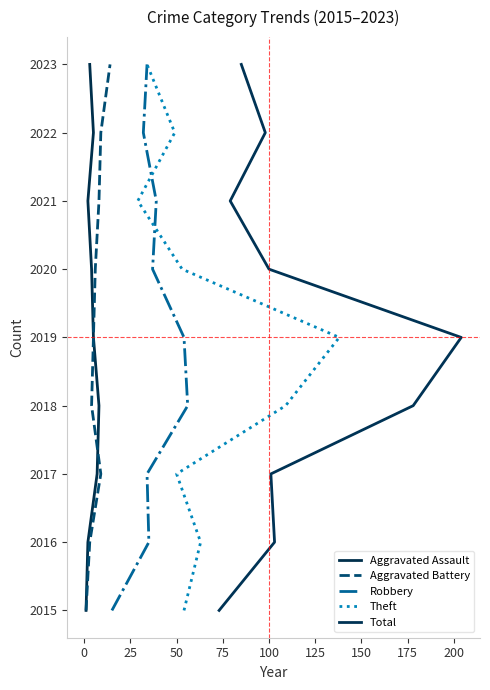

What is the difference between the second highest and minimum values in the Aggravated Assault series?

7